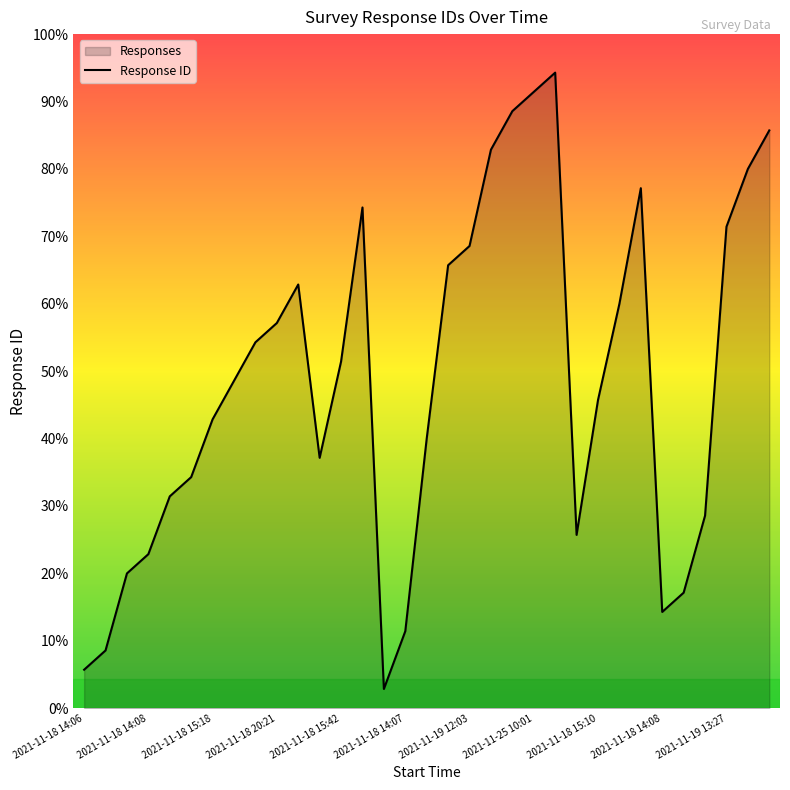

List the labels in order of value, largest first.

2021-11-25 10:55, 2021-11-25 10:01, 2021-11-25 09:01, 2021-11-23 10:51, 2021-11-22 16:14, 2021-11-20 17:23, 2021-11-19 12:57, 2021-11-19 14:24, 2021-11-19 13:27, 2021-11-19 12:03, 2021-11-19 10:01, 2021-11-19 09:58, 2021-11-18 21:18, 2021-11-18 20:21, 2021-11-18 19:07, 2021-11-18 15:42, 2021-11-18 15:30, 2021-11-18 15:10, 2021-11-18 15:18, 2021-11-18 15:06, 2021-11-18 15:04, 2021-11-18 14:18, 2021-11-18 14:07, 2021-11-18 14:10, 2021-11-18 14:08, 2021-11-18 14:08, 2021-11-18 14:06, 2021-11-18 14:07, 2021-11-18 14:08, 2021-11-18 14:07, 2021-11-18 14:06, 2021-11-18 14:06, 2021-11-18 14:06